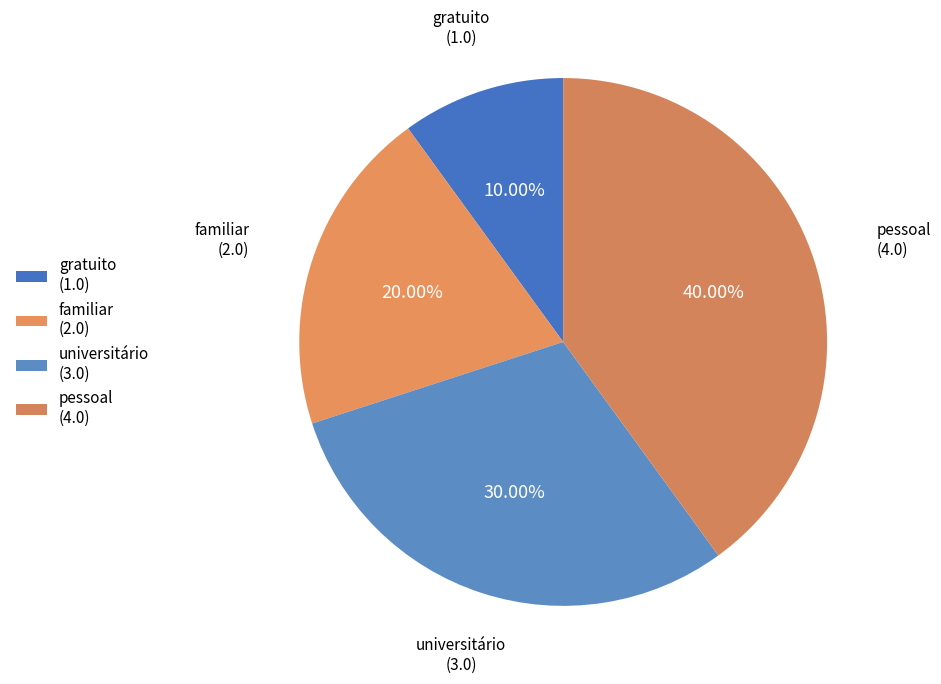

How many slices are in this pie chart?

4